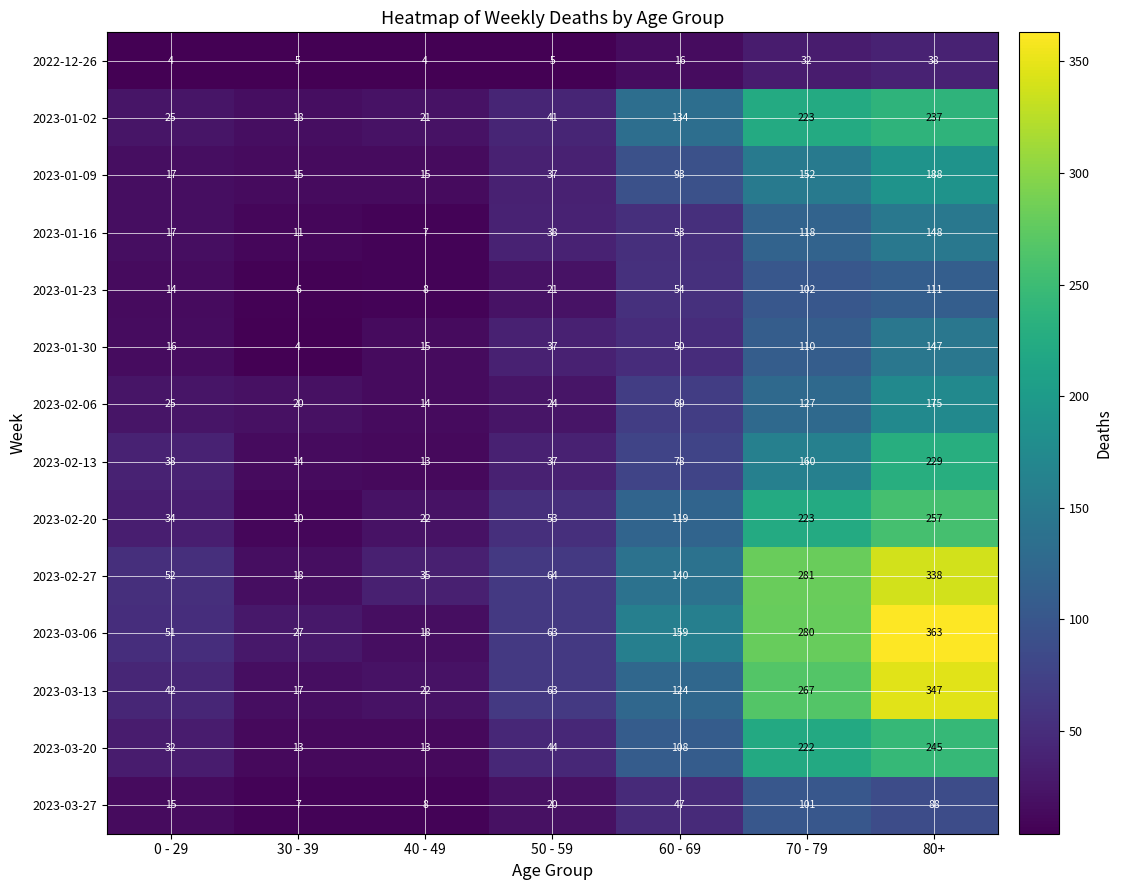

At which category is the sum across all series the highest?

80+